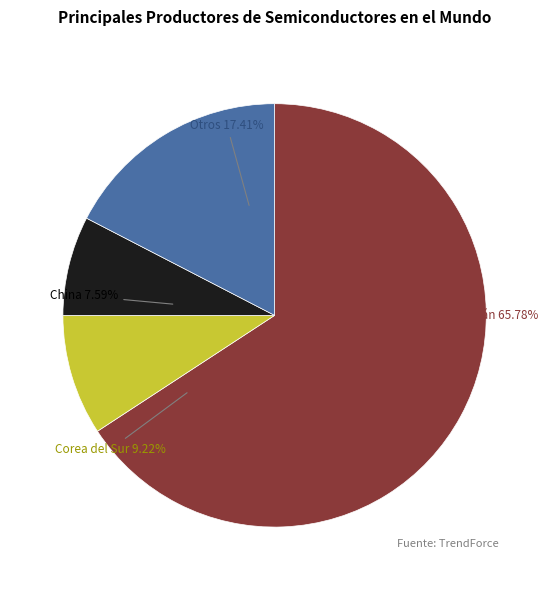

The 10509508062 slice represents 11% of the pie. True or false?

False